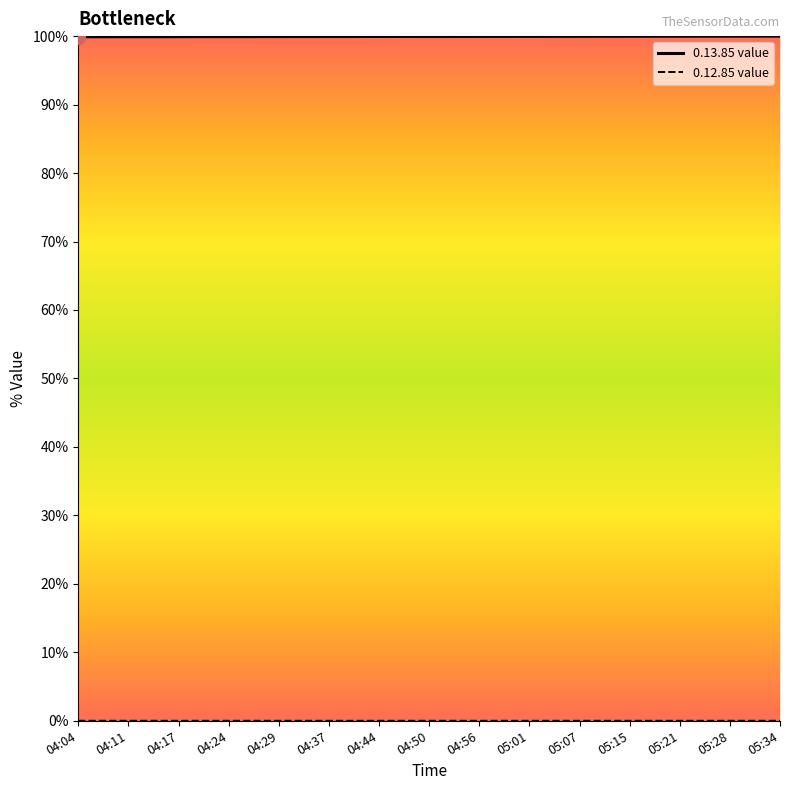

True or false: 0.12.85 value and 0.13.85 value cross at least once.

False